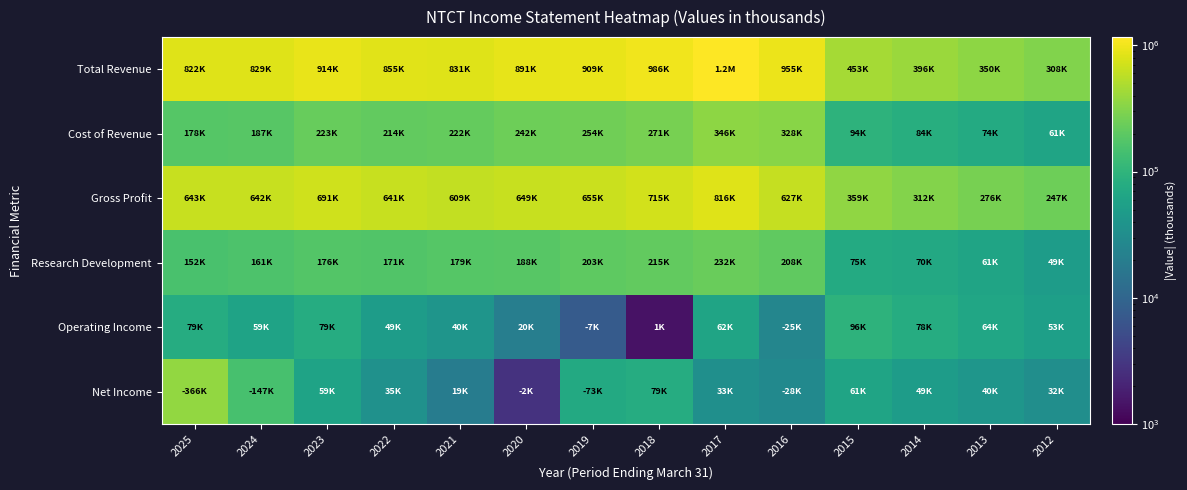

What is the spread (max minus min) of values at 2024?

770300